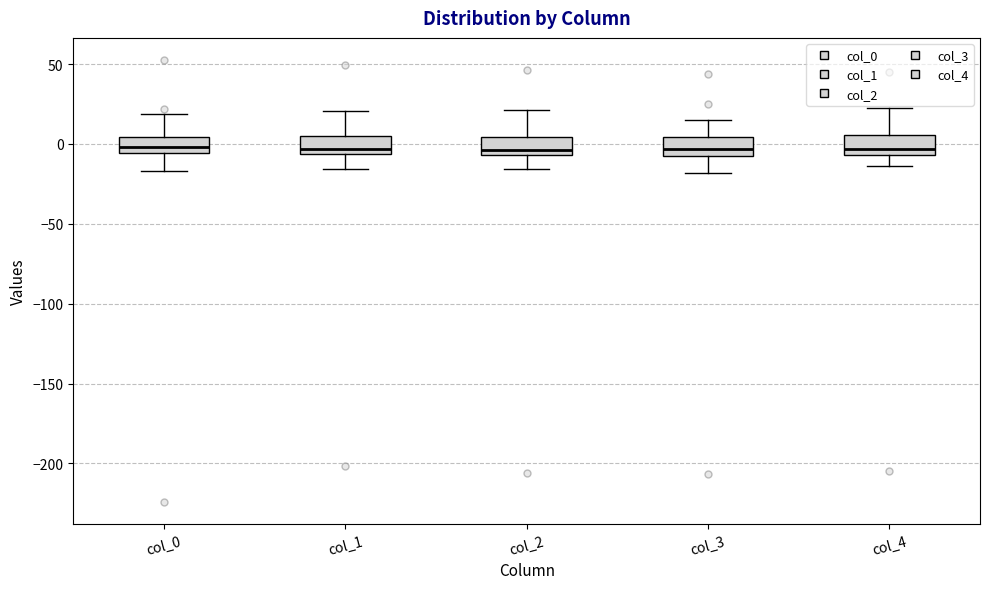

Where does the upper whisker of the box for col_1 end on the y-axis? The values are not printed on the chart, so give them approximately, as read against the axis.

20